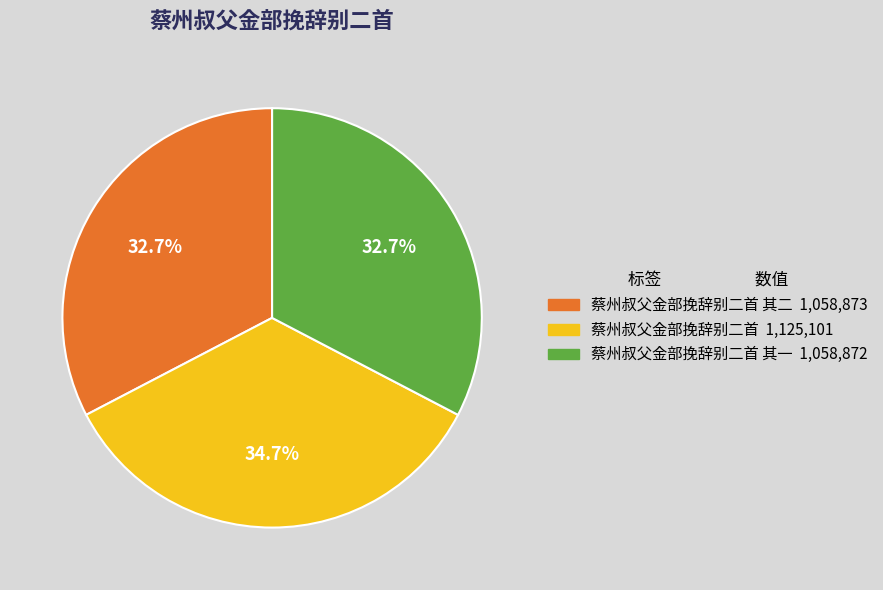

Does any single category account for the majority?

No